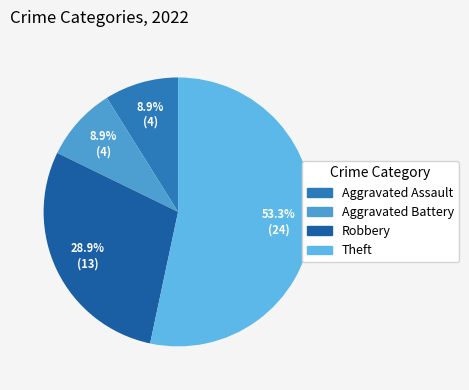

To the nearest percent, what is the difference between the largest and smallest slice percentages?

44%